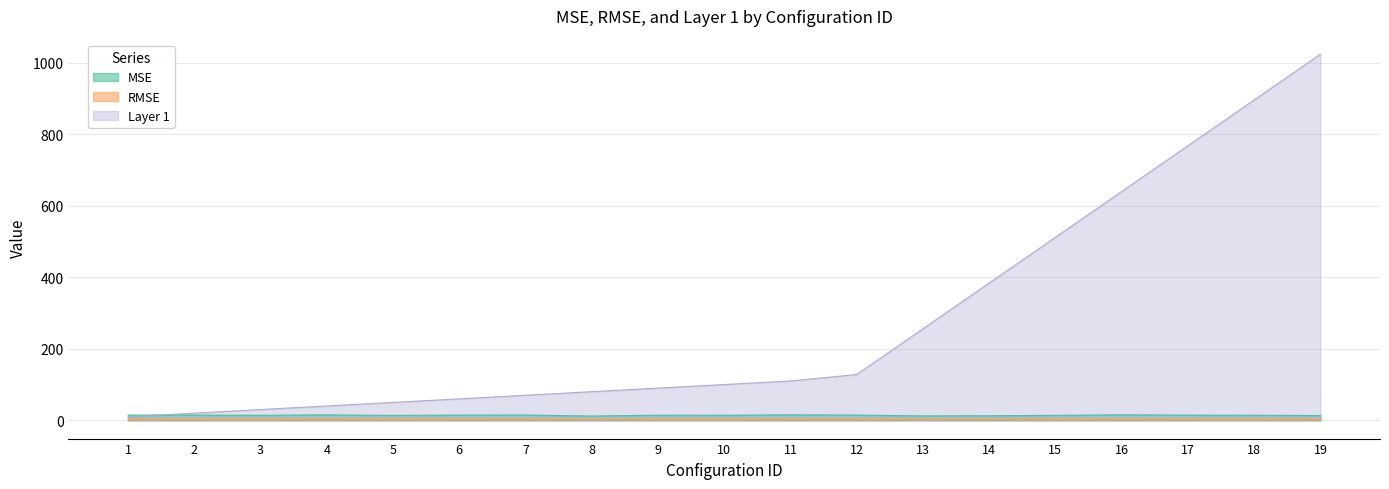

Reading left to right, list all the values displayed in this chart.

MSE: 14.4	14.5	14.0	15.0	13.7	14.5	14.8	11.9	14.2	14.1	15.2	14.6	12.2	12.8	13.8	15.3	14.5	14.1	13.3
RMSE: 3.8	3.8	3.7	3.9	3.7	3.8	3.8	3.4	3.8	3.8	3.9	3.8	3.5	3.6	3.7	3.9	3.8	3.7	3.6
Layer 1: 10.0	20.0	30.0	40.0	50.0	60.0	70.0	80.0	90.0	100.0	110.0	128.0	256.0	384.0	512.0	640.0	768.0	896.0	1024.0